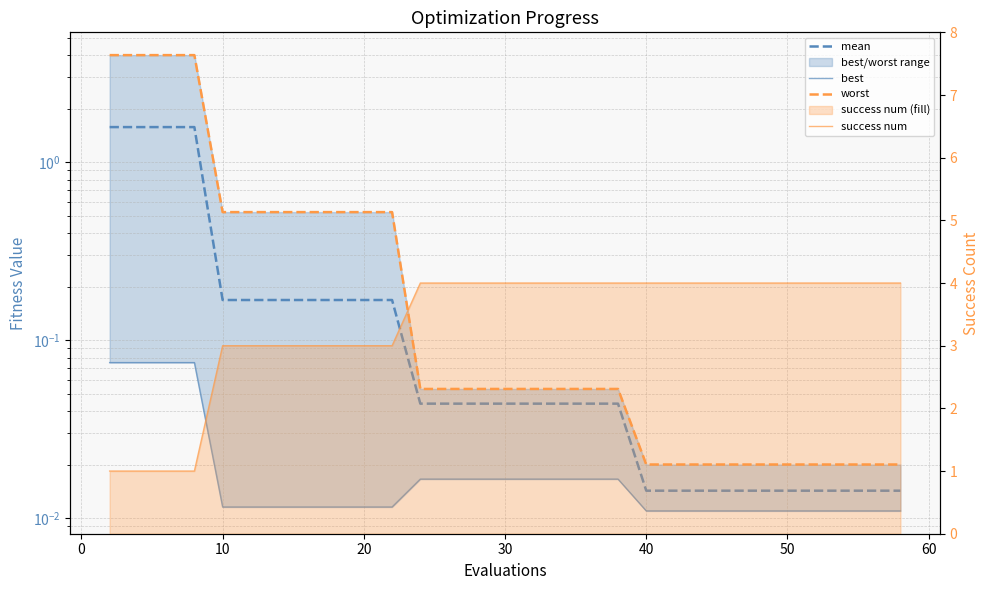

What are all the series names shown in the legend?

mean, best, worst, success num